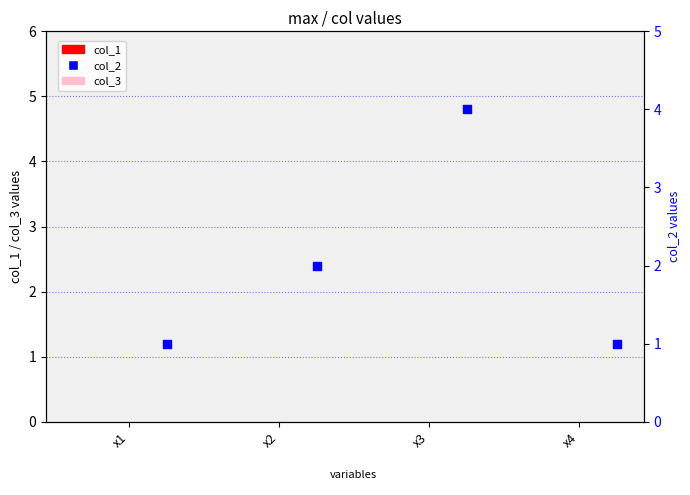

Is the value of col_3 at x2 greater than the value of col_1 at x1?

No